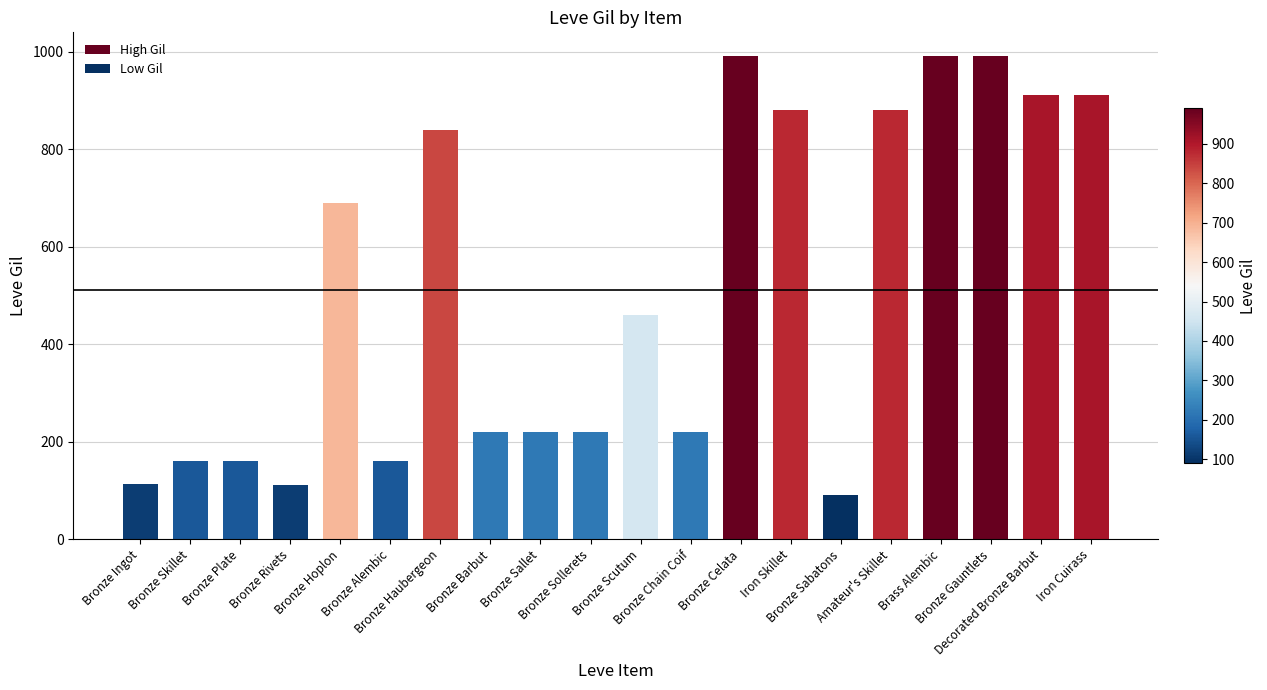

Where is the data nearest to the value 540?

Bronze Scutum